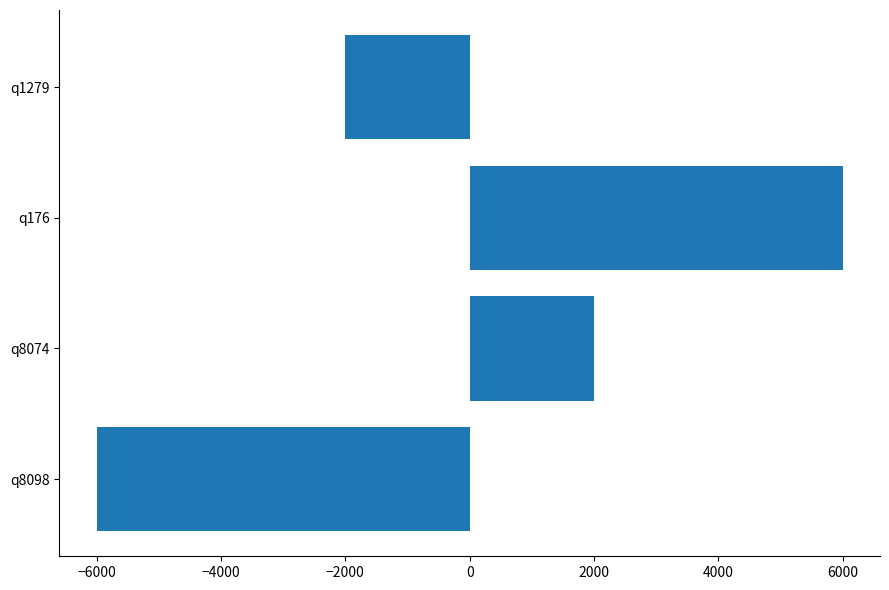

Reading bottom to top, what are all the values shown in this chart?

q8098=-6000	q8074=2000	q176=6000	q1279=-2000